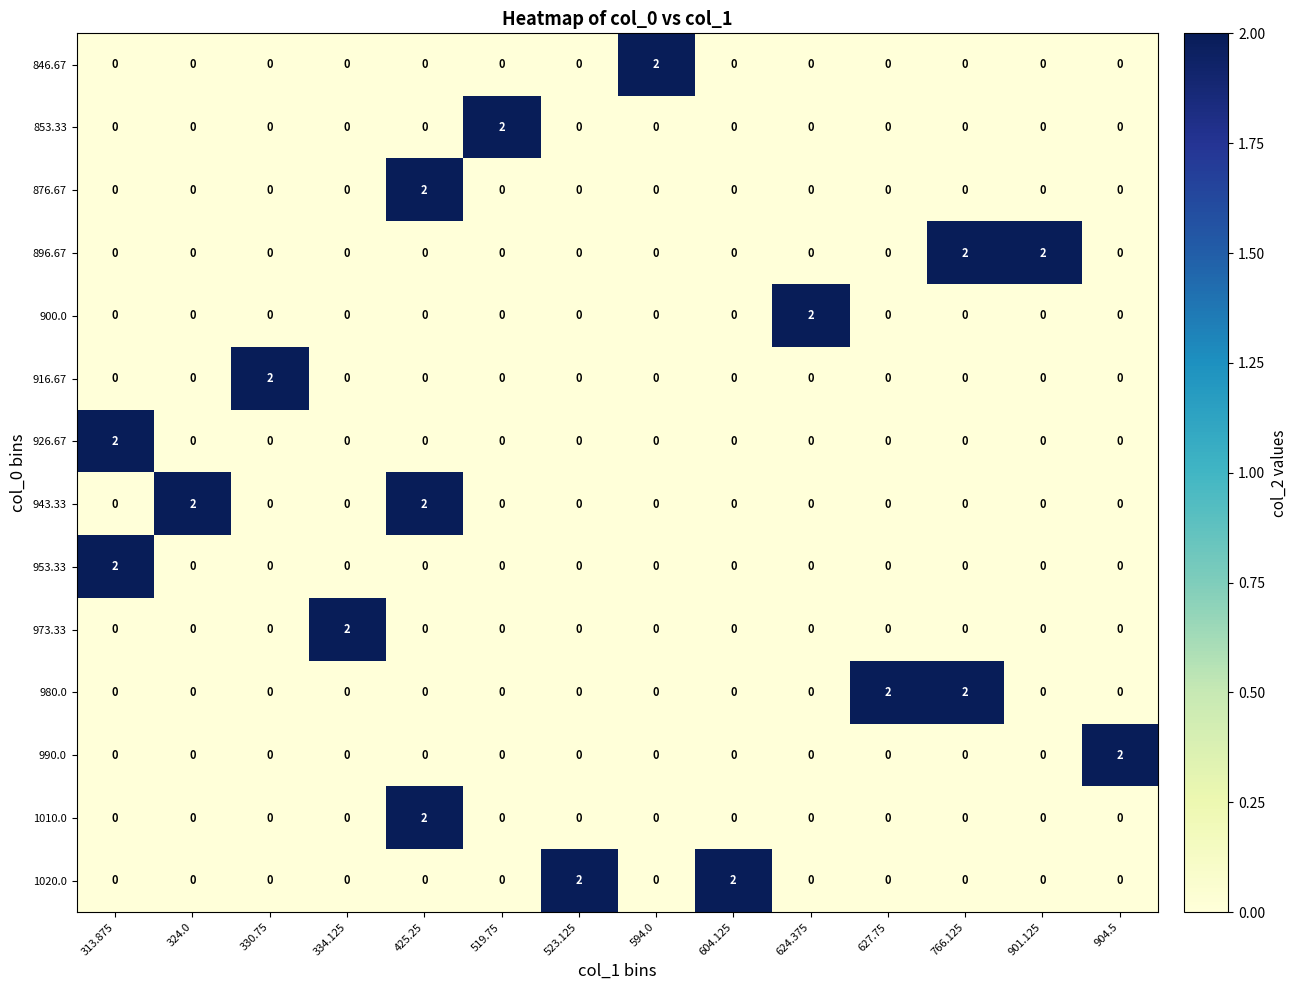

What is the maximum value shown in the chart?

2